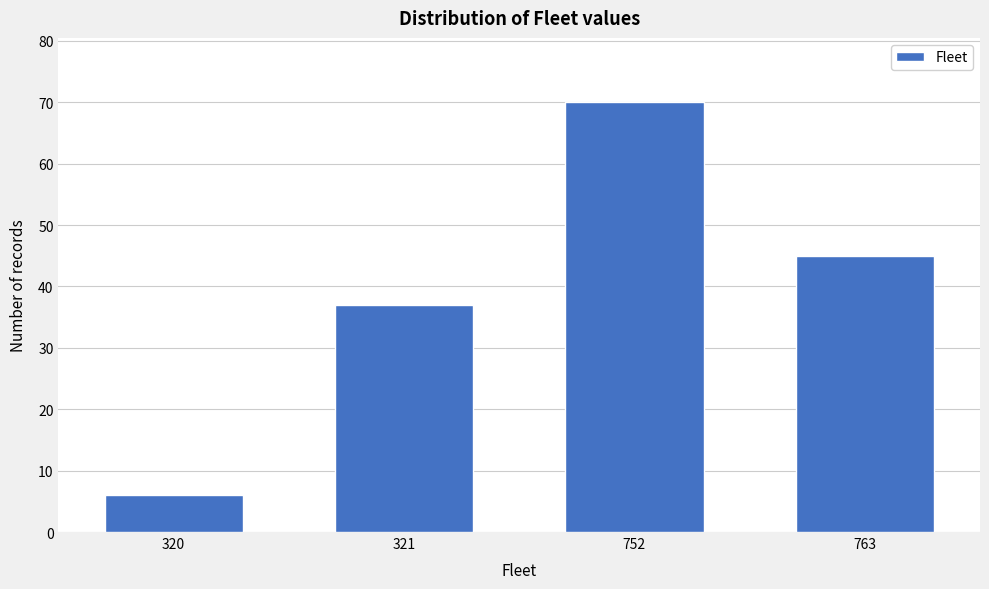

Reading left to right, extract all data points from this chart.

6	37	70	45